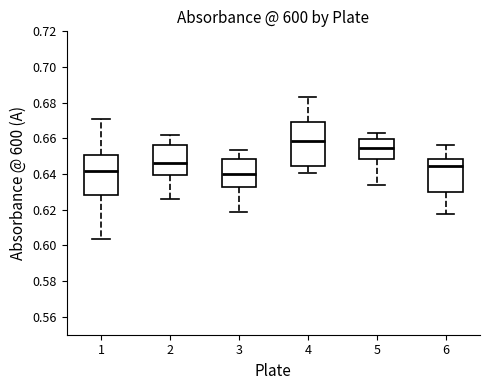

Reading left to right, read every box against the y-axis: the position of its median line, the range the box covers, and the ends of its whiskers. The values are not printed on the chart, so give them approximately, as read against the axis.

1: median 0.642, box 0.628 to 0.650, whiskers 0.604 to 0.670
2: median 0.646, box 0.640 to 0.656, whiskers 0.626 to 0.662
3: median 0.640, box 0.632 to 0.648, whiskers 0.618 to 0.654
4: median 0.658, box 0.644 to 0.670, whiskers 0.640 to 0.684
5: median 0.654, box 0.648 to 0.660, whiskers 0.634 to 0.664
6: median 0.644, box 0.630 to 0.648, whiskers 0.618 to 0.656